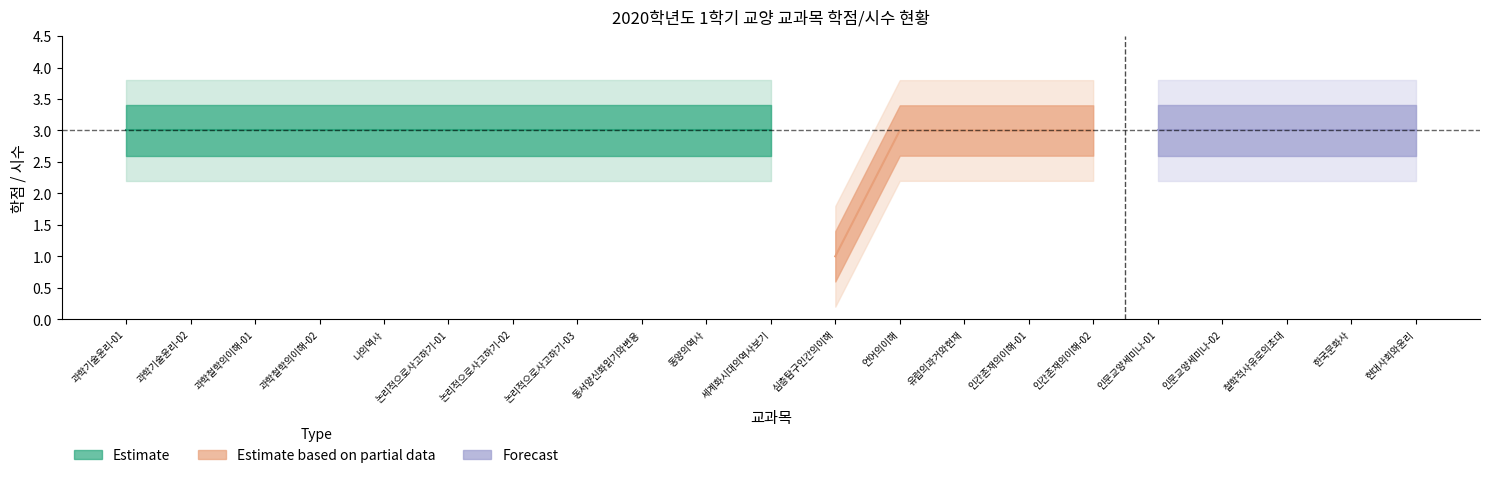

True or false: 시수 and 학점 intersect in this chart.

False